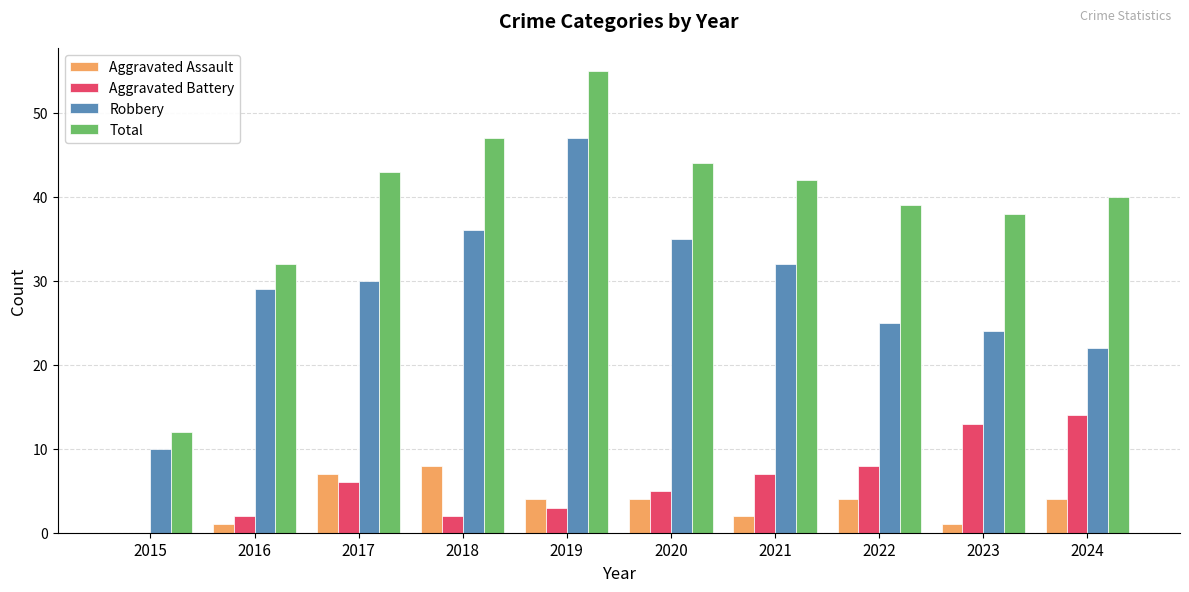

At which label does Aggravated Assault reach its peak?

2018